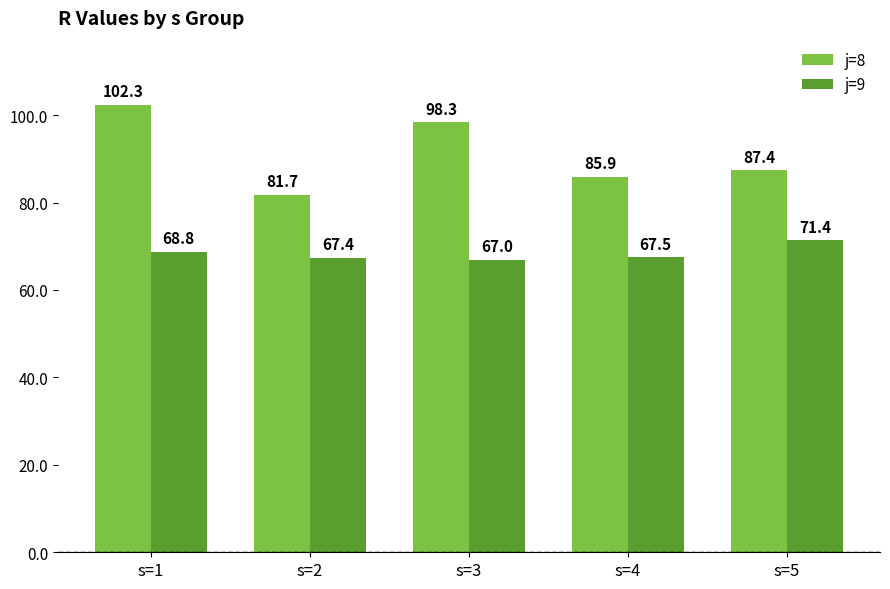

At which label does j=8 first exceed 87?

s=1